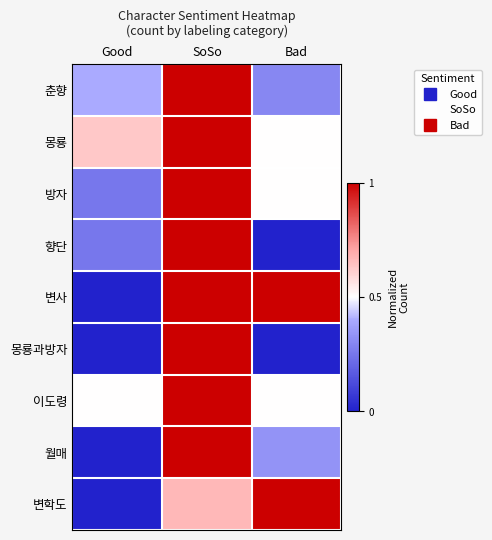

At which category is the sum across all series the highest?

SoSo